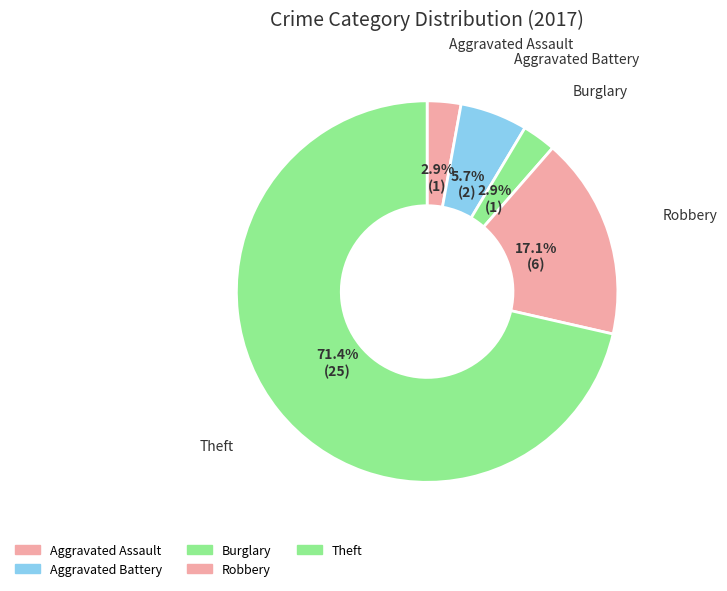

Do Burglary and Aggravated Battery together represent more than half of the pie?

No